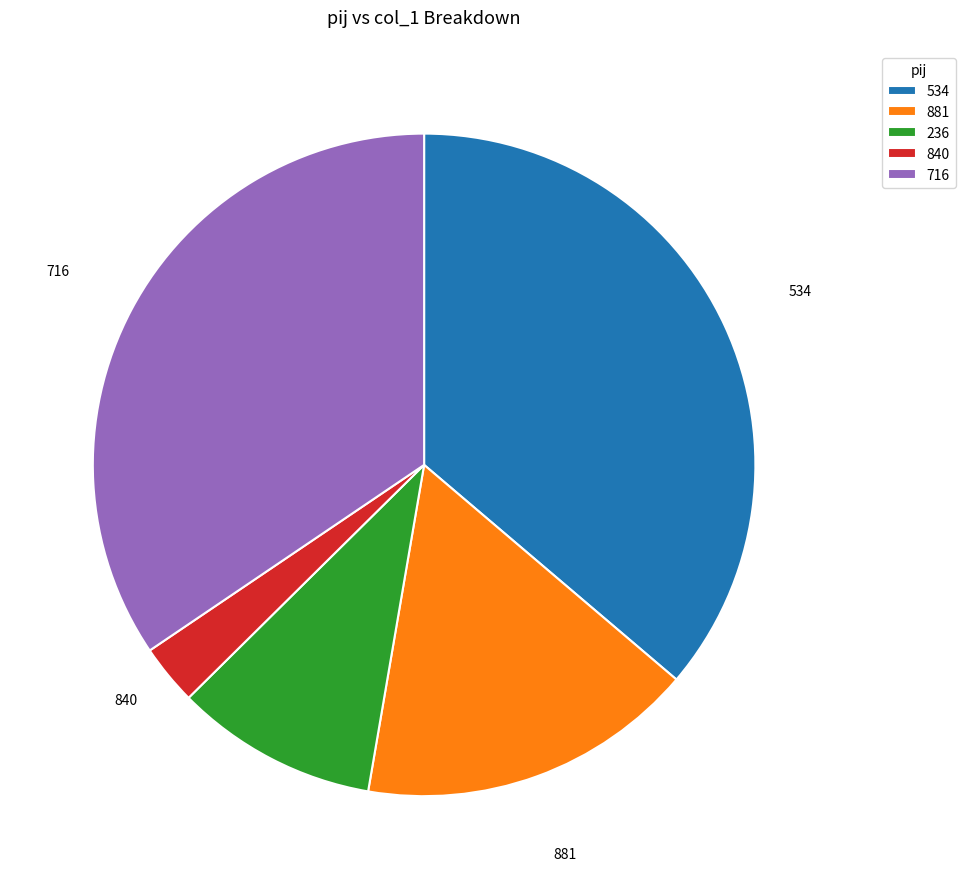

The 840 slice represents 11% of the pie. True or false?

False